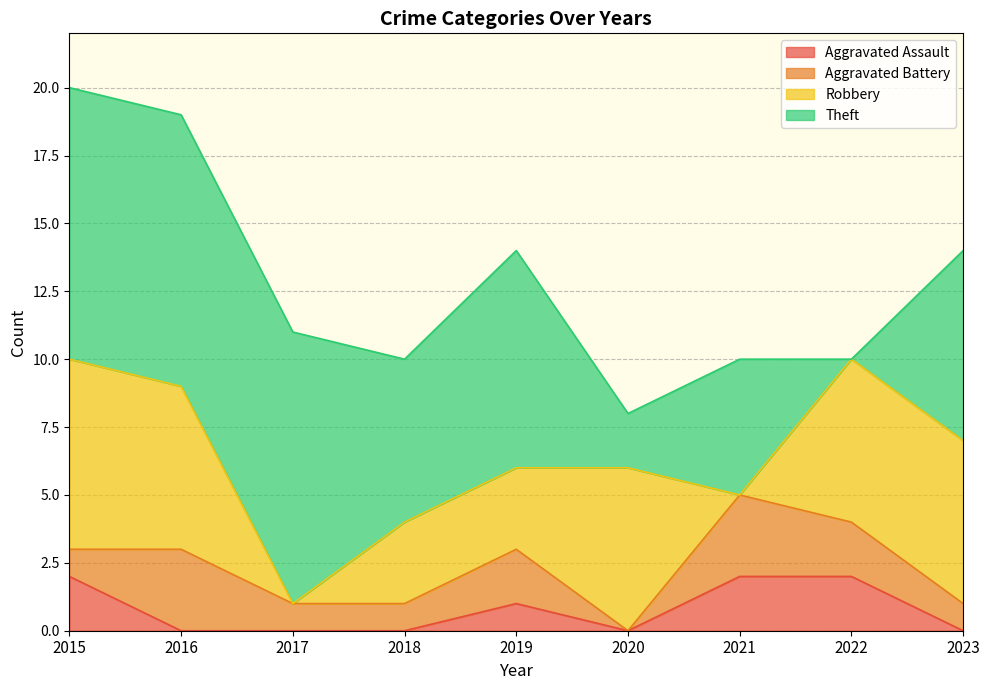

True or false: Theft has more than 2 interior local peaks.

False